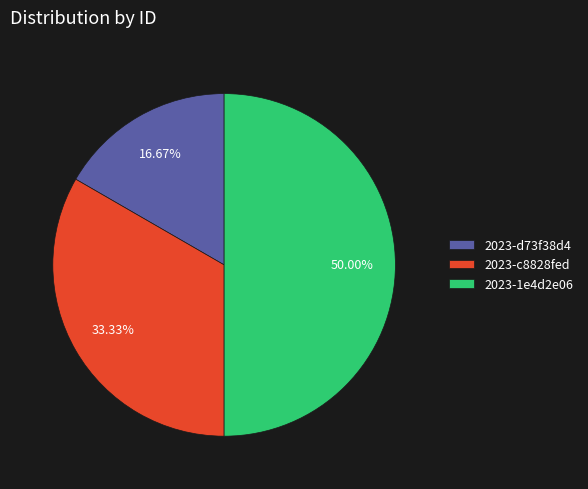

The 2023-d73f38d4 slice represents 17% of the pie. True or false?

True